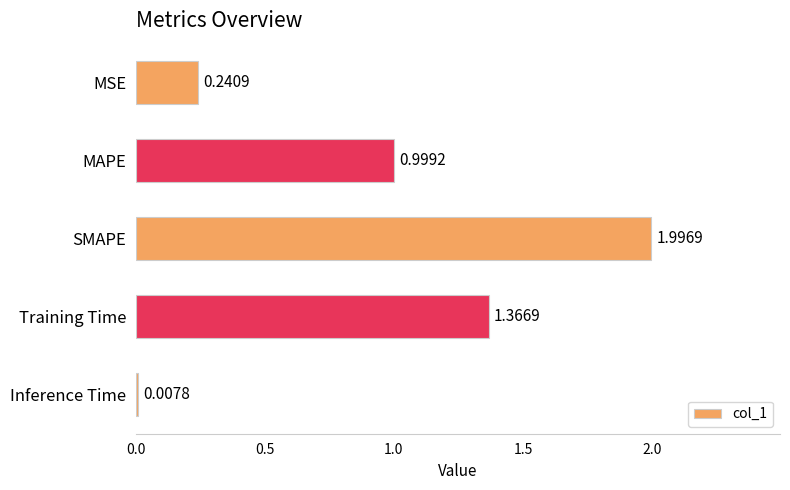

Rank the categories by value from lowest to highest.

Inference Time, MSE, MAPE, Training Time, SMAPE